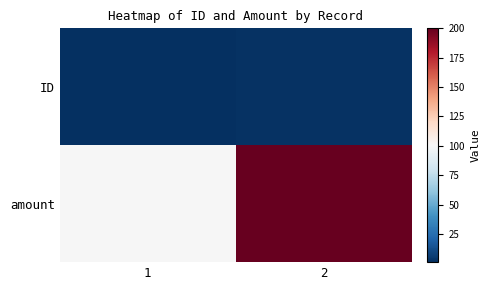

What is the spread (max minus min) of values at 2?

198